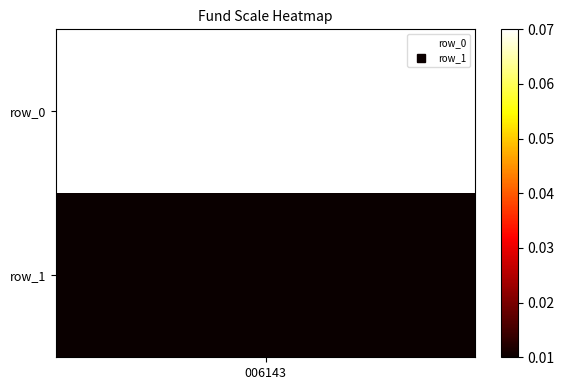

What is the sum of all values?

0.1